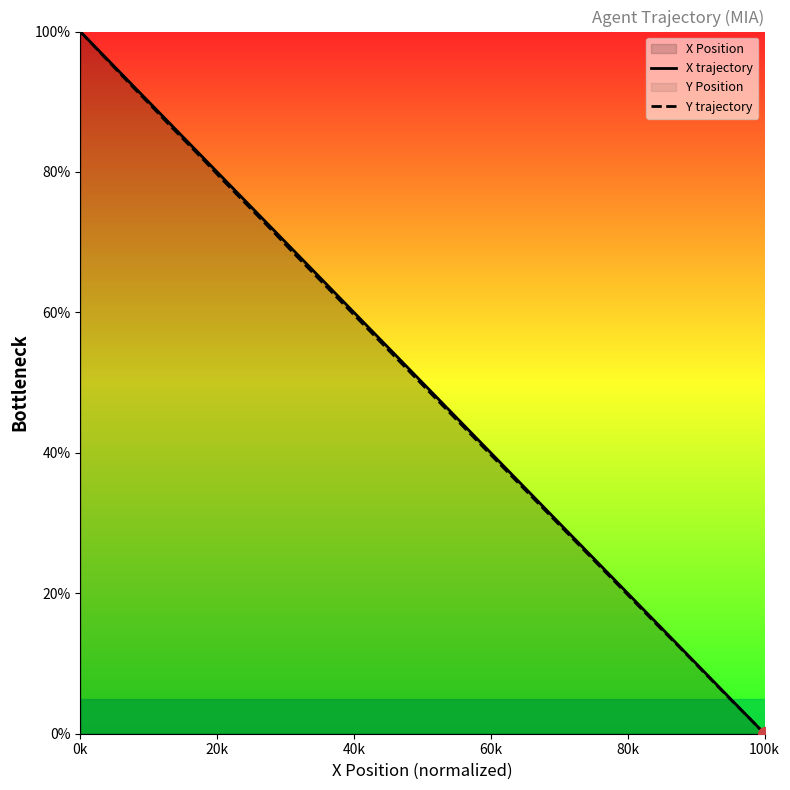

True or false: Y trajectory and X trajectory intersect in this chart.

False